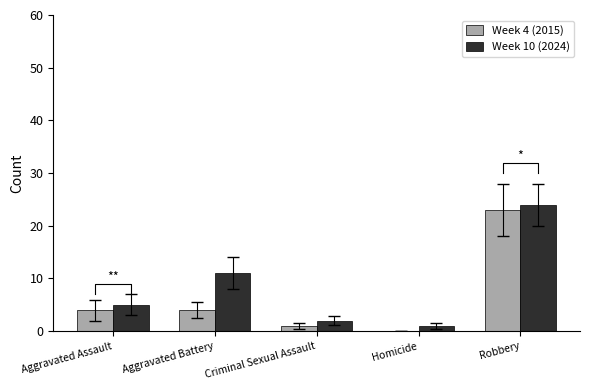

At how many categories does at least one series exceed 11?

1